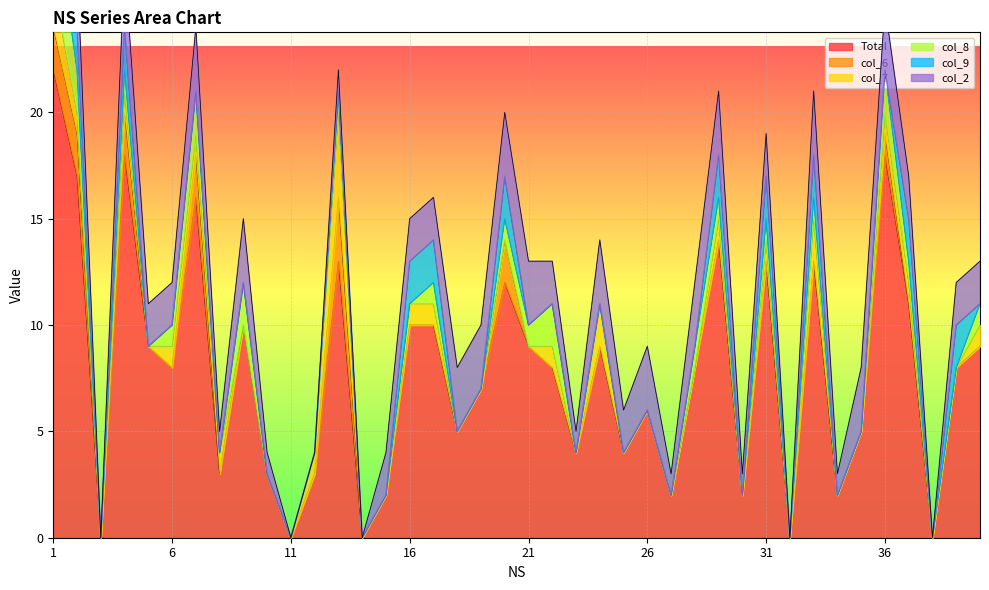

Rank the categories by col_7 value from lowest to highest.

3, 5, 9, 10, 11, 14, 15, 18, 19, 20, 21, 23, 25, 26, 27, 28, 30, 32, 34, 35, 38, 39, 2, 4, 6, 7, 8, 12, 16, 17, 22, 29, 31, 36, 37, 40, 1, 24, 33, 13